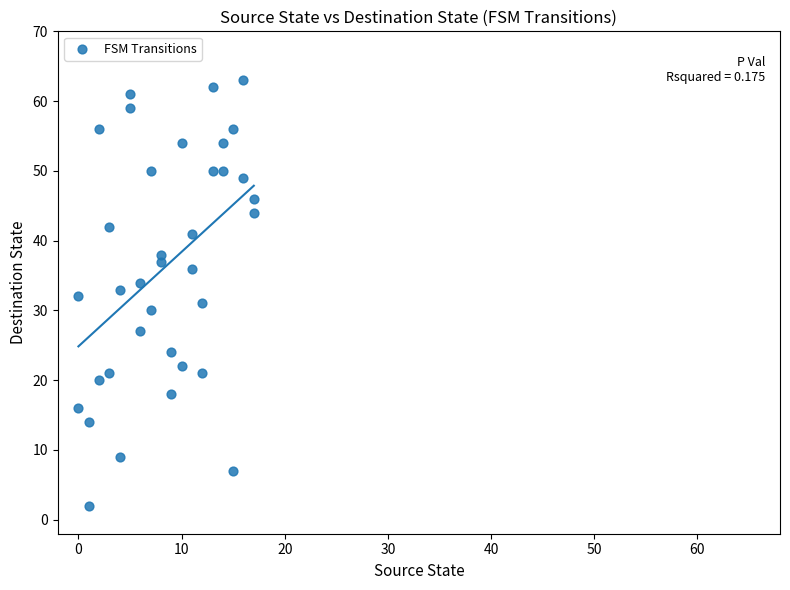

What is the range of Y values (max minus min)?

61